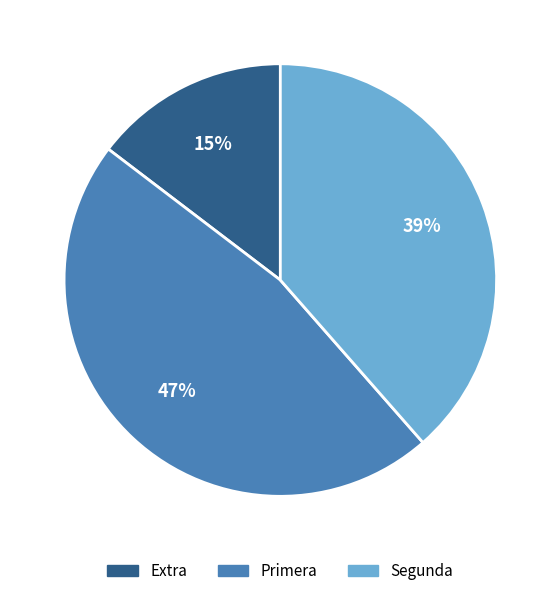

Is it true that Primera is 47% of the pie?

True